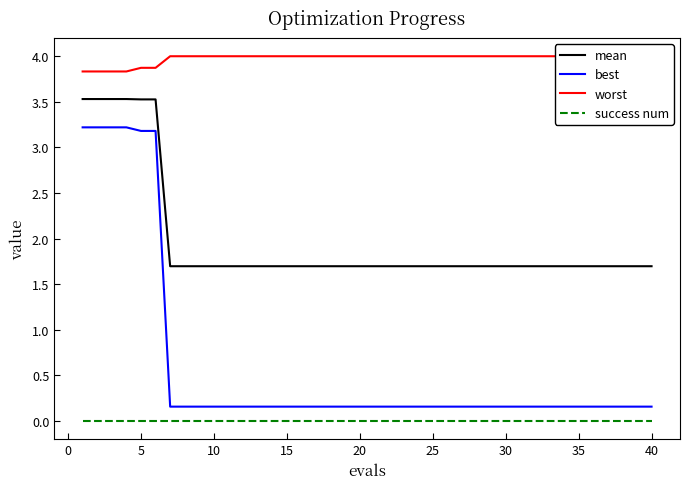

Rank the series by their maximum value, from lowest to highest.

success num, best, mean, worst